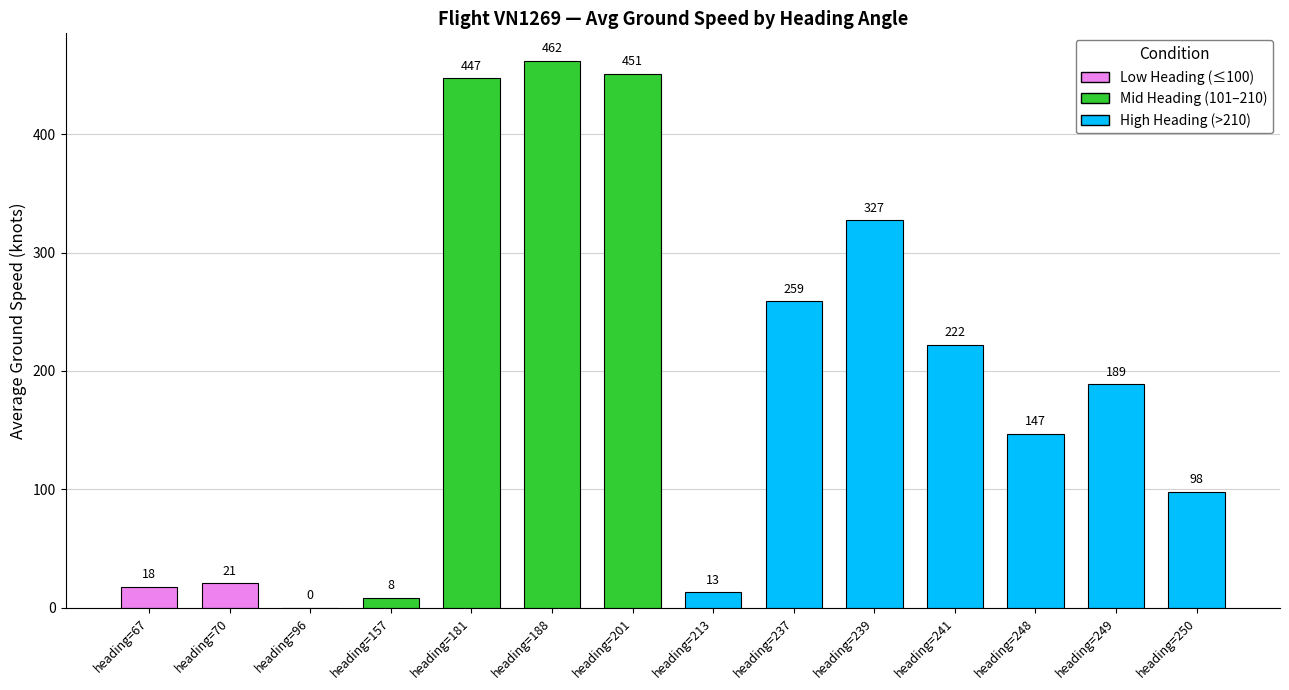

Between heading=250 and heading=67, which is larger?

heading=250